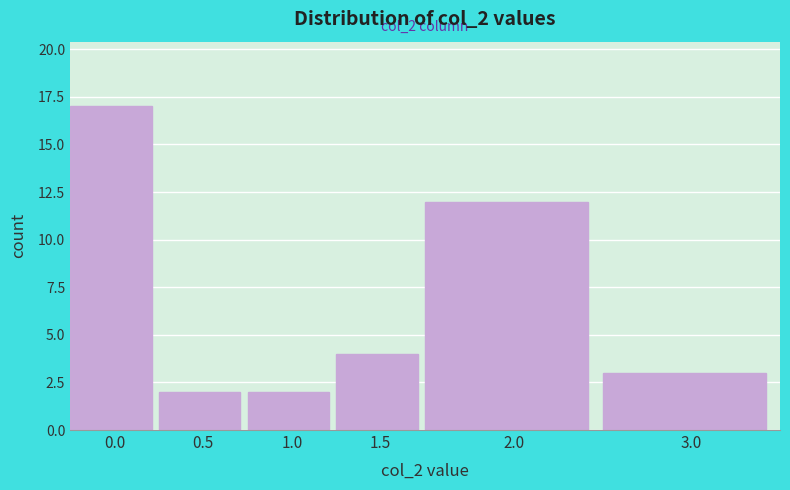

Reading right to left, transcribe all the data shown in this chart.

3.0=3	2.0=12	1.5=4	1.0=2	0.5=2	0.0=17